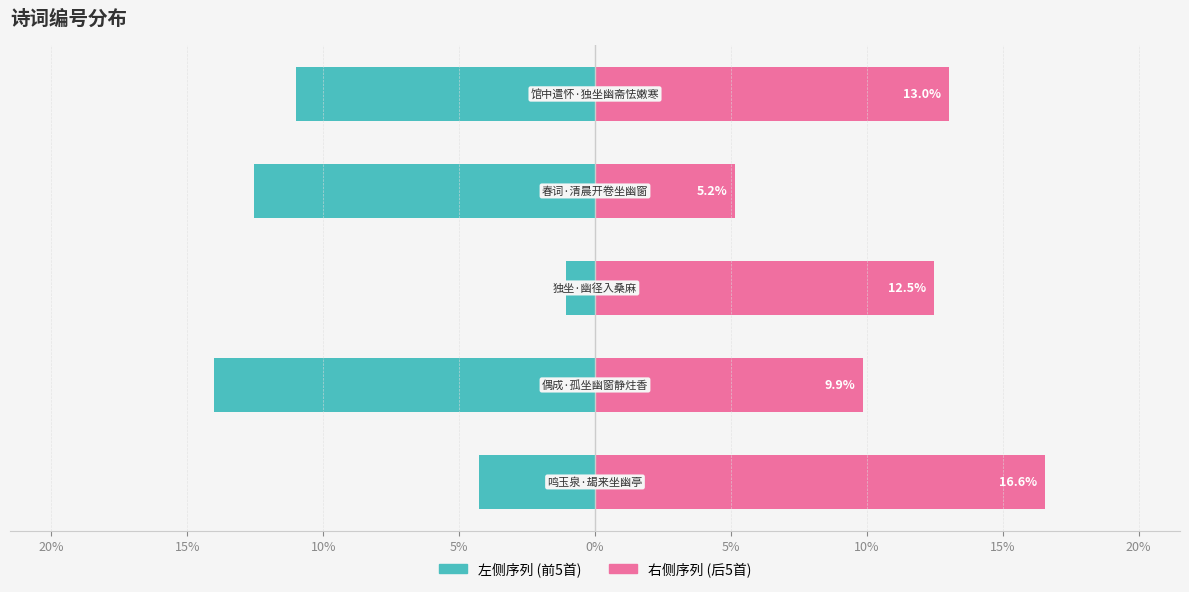

What value does the 右侧序列 series have at 5%?

13.0